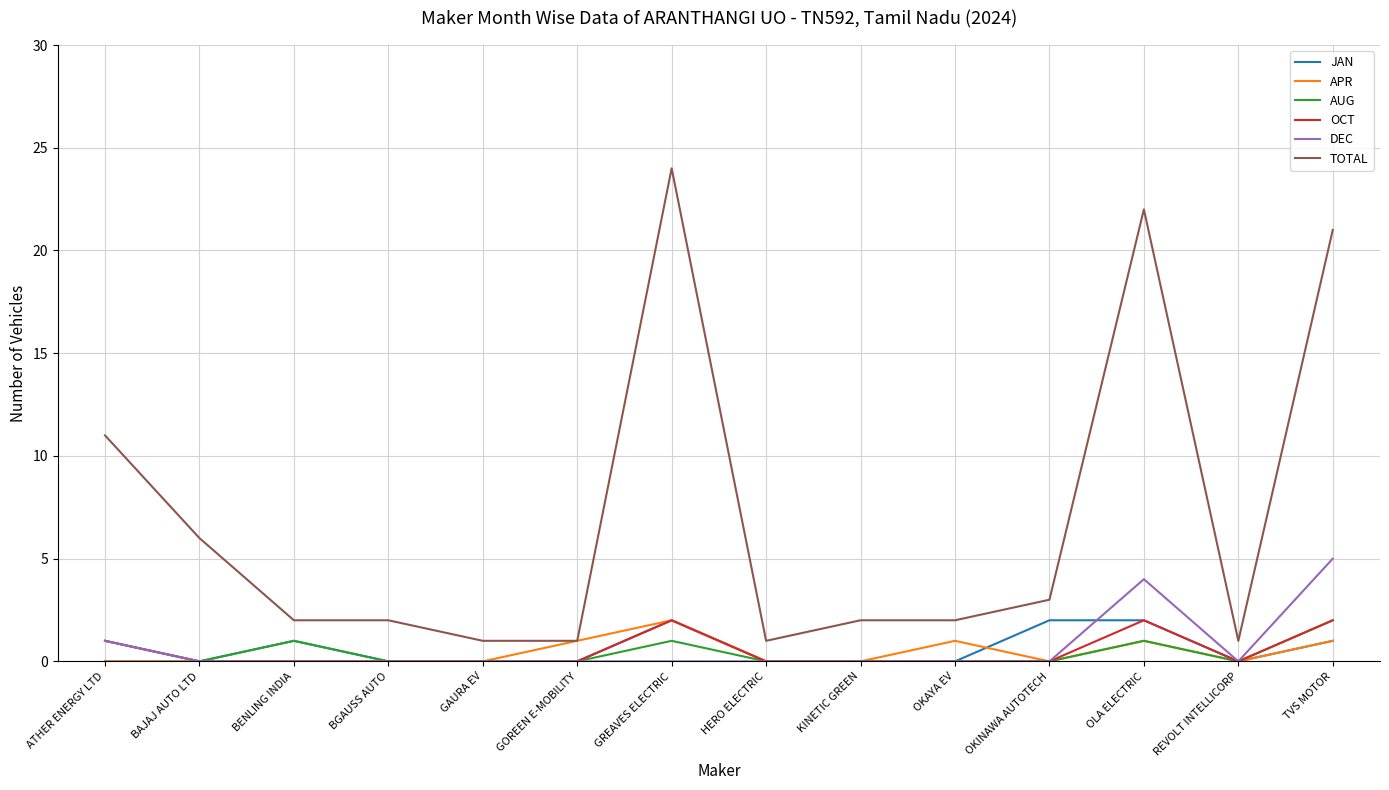

At how many categories does at least one series exceed 23?

1